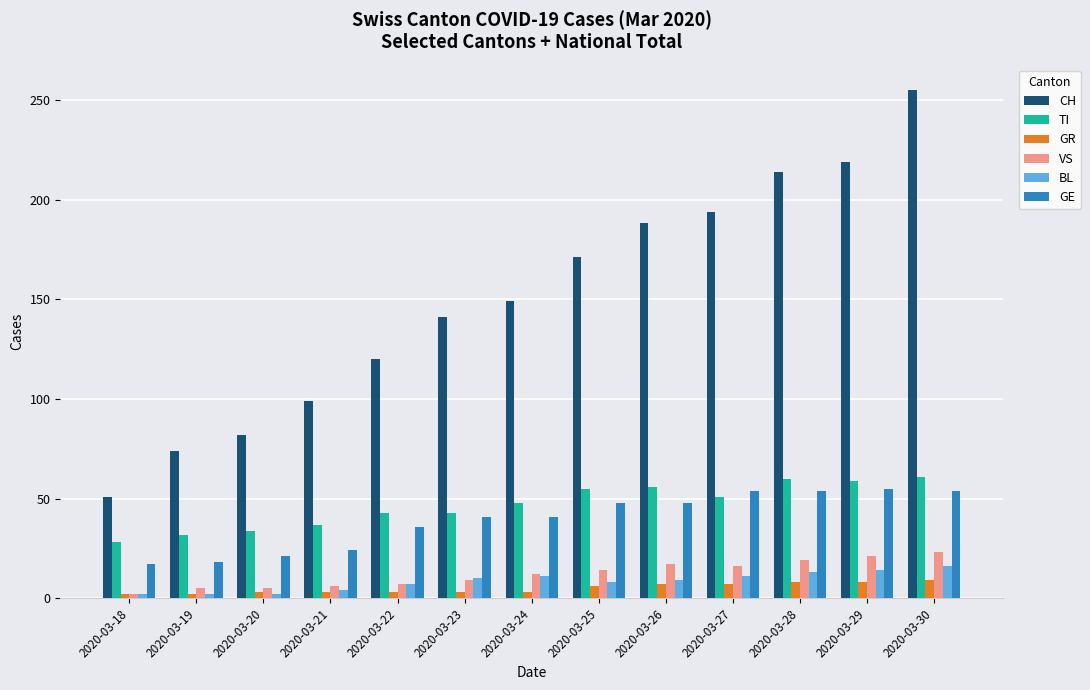

What is the value of the GR bar at the 10th from the left?

7